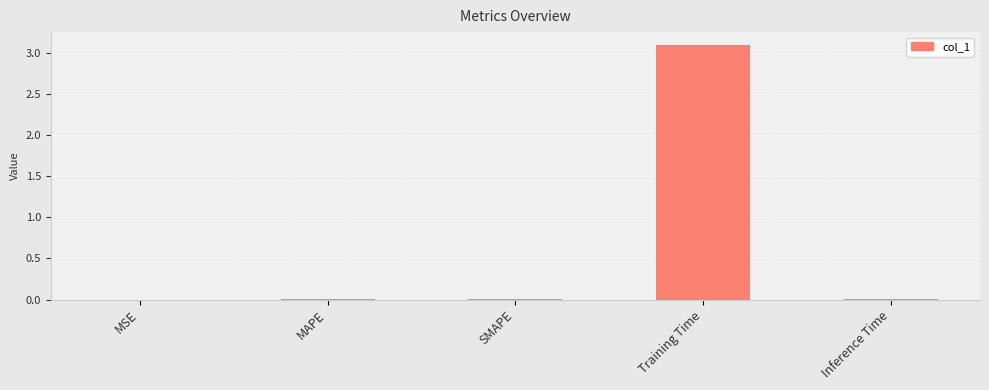

Is it true that the value at Inference Time is 0.0?

True